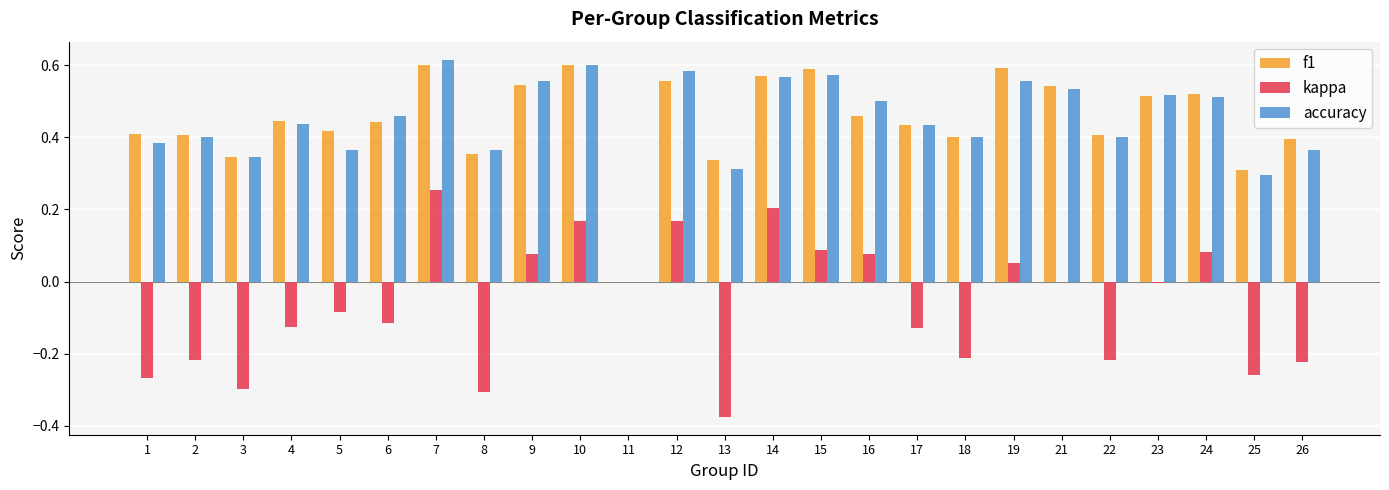

Is it true that f1 equals 0.4 at 18?

True